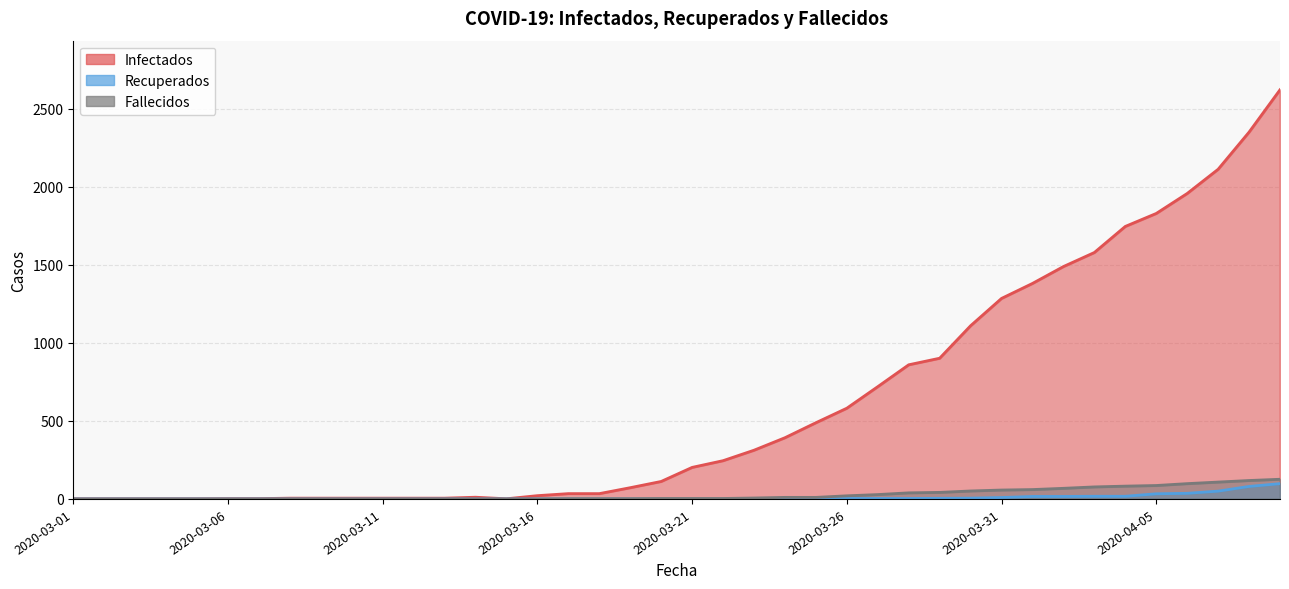

At which category does the chart reach its peak across all series?

2020-04-09